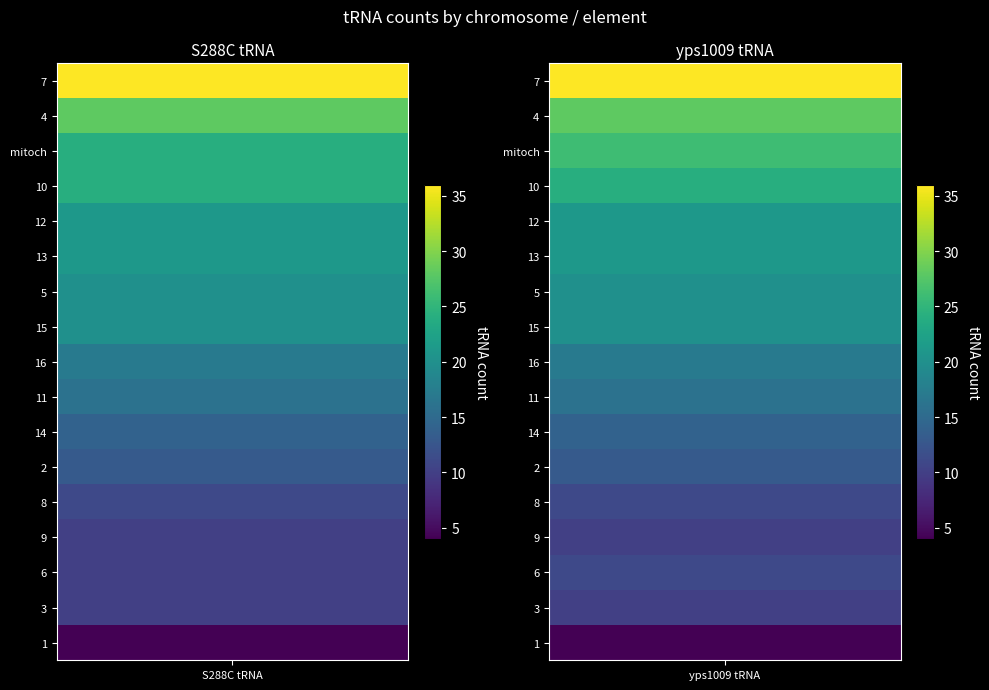

Between 0 and 1, which series saw the biggest shift?

mitoch